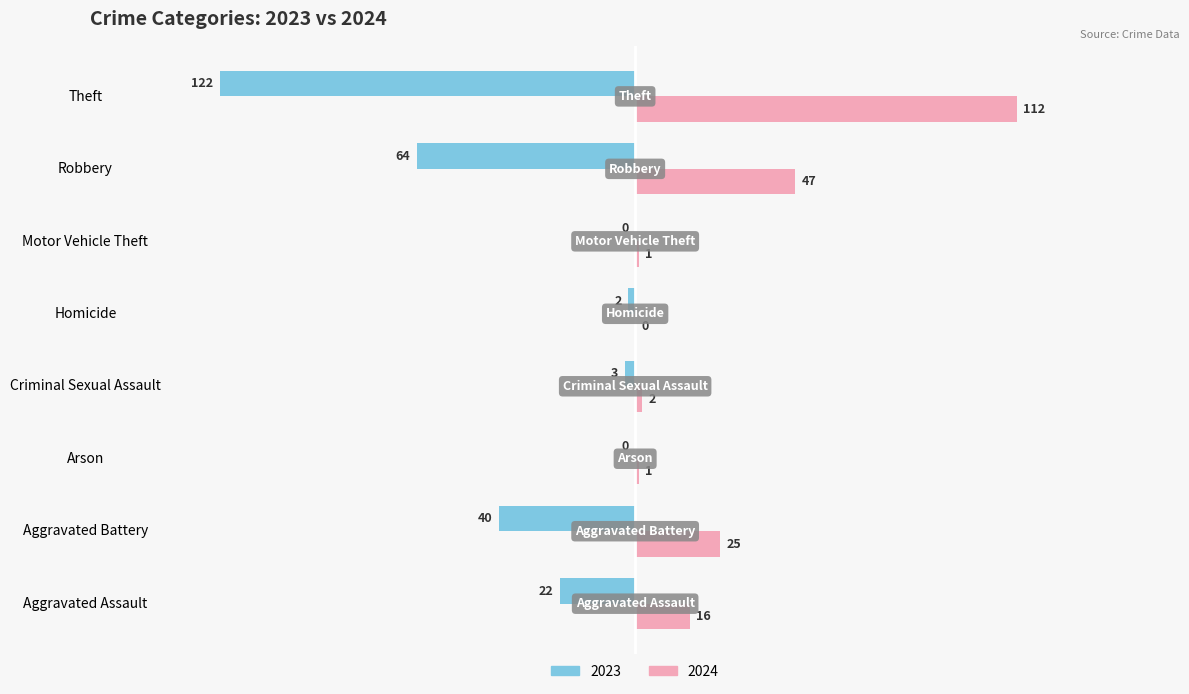

What value does the 2023 series have at Theft?

-122